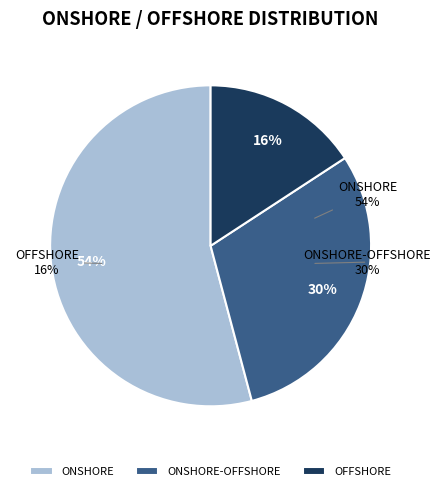

Which category has the biggest portion of the pie?

ONSHORE